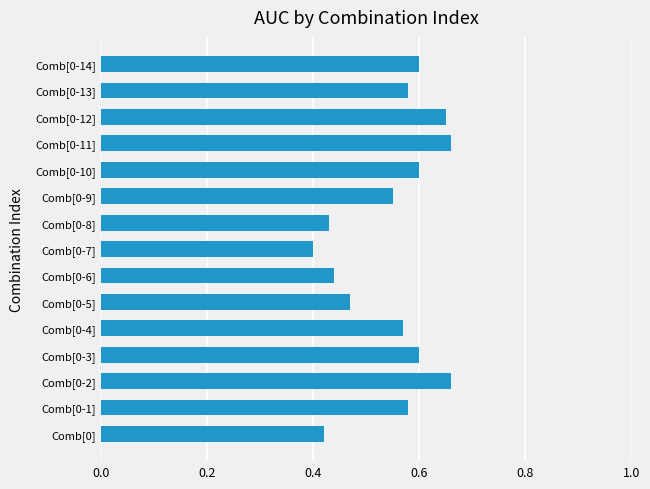

What is the difference between the second highest and minimum values?

0.3